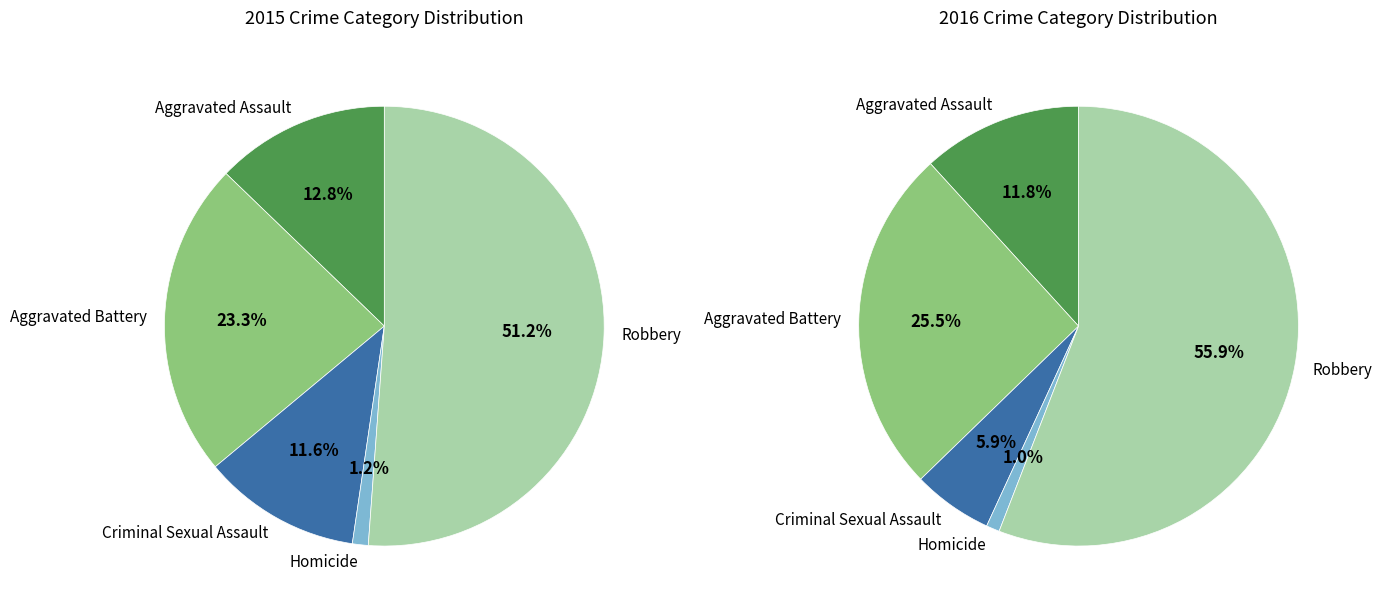

Is Robbery the majority of the pie?

Yes